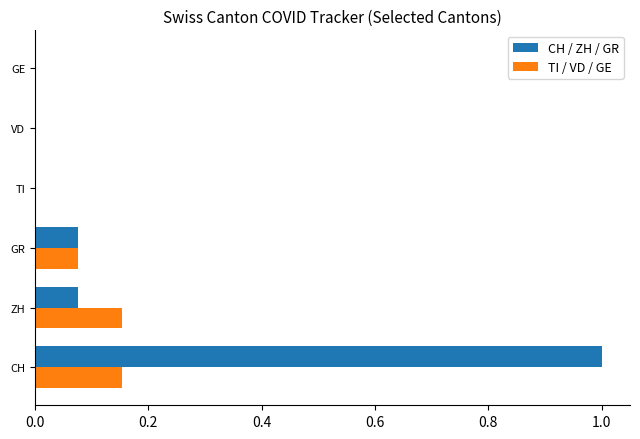

At which label does CH / ZH / GR reach its peak?

CH